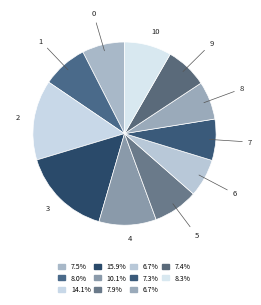

Which category has the biggest portion of the pie?

3